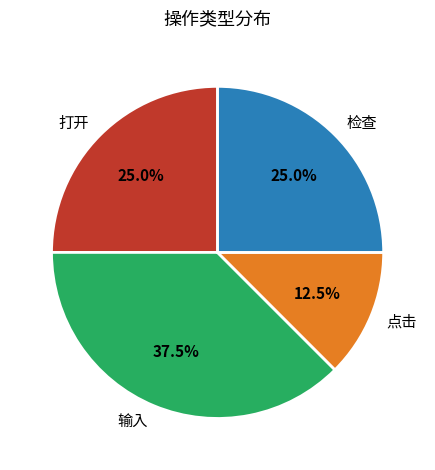

How many slices are in this pie chart?

4